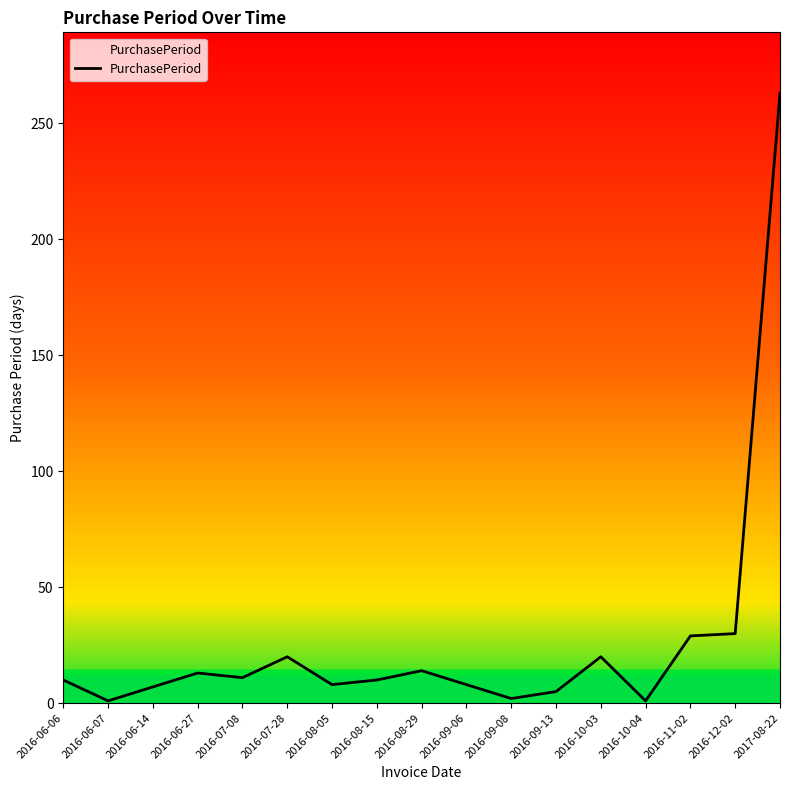

What is the change in value from 2016-06-06 to 2016-08-29?

+4